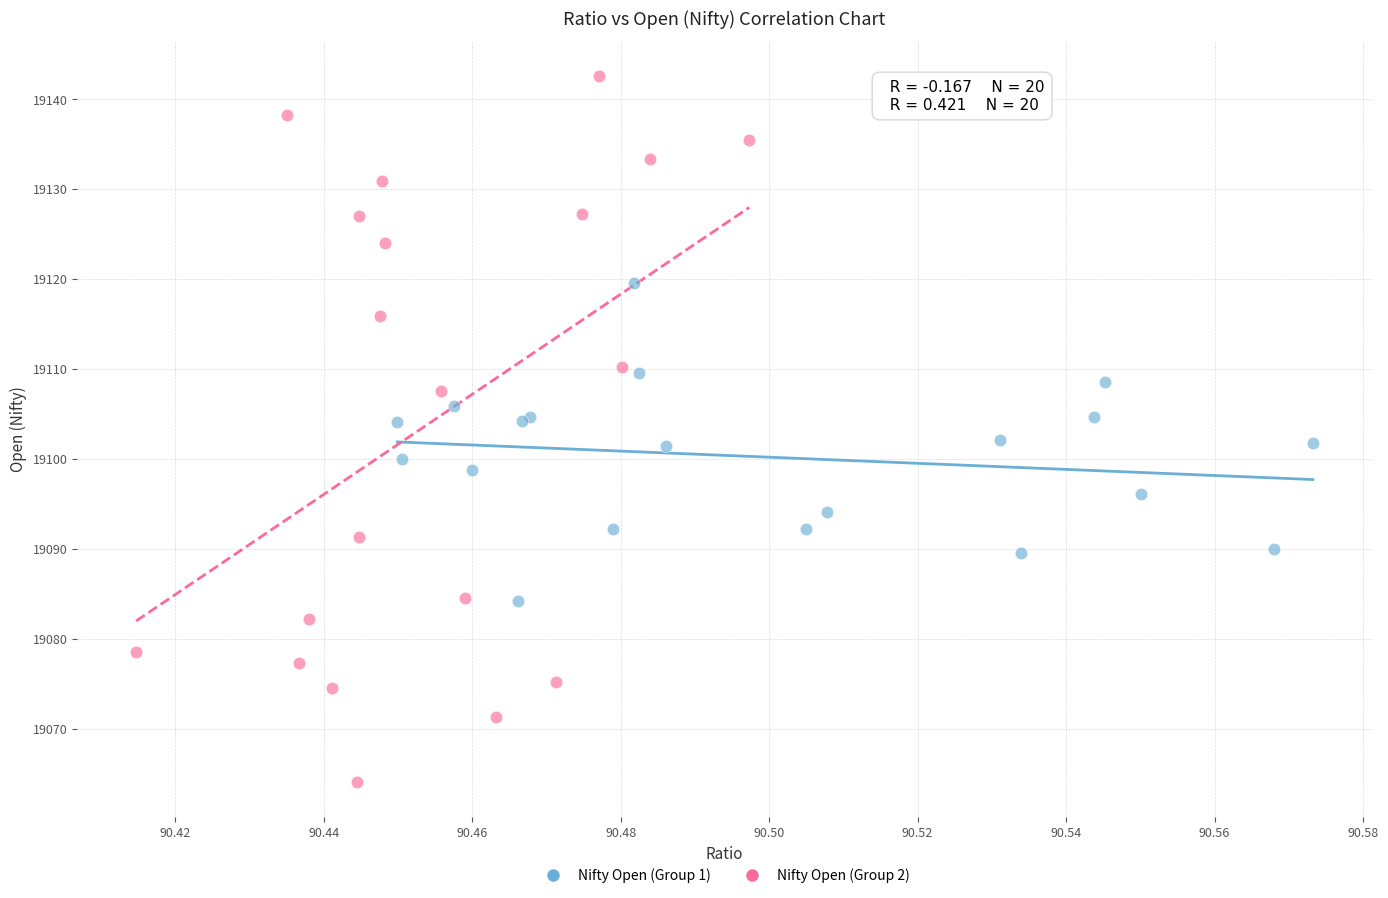

Which series reaches the minimum Y coordinate?

Nifty Open (Group 2)